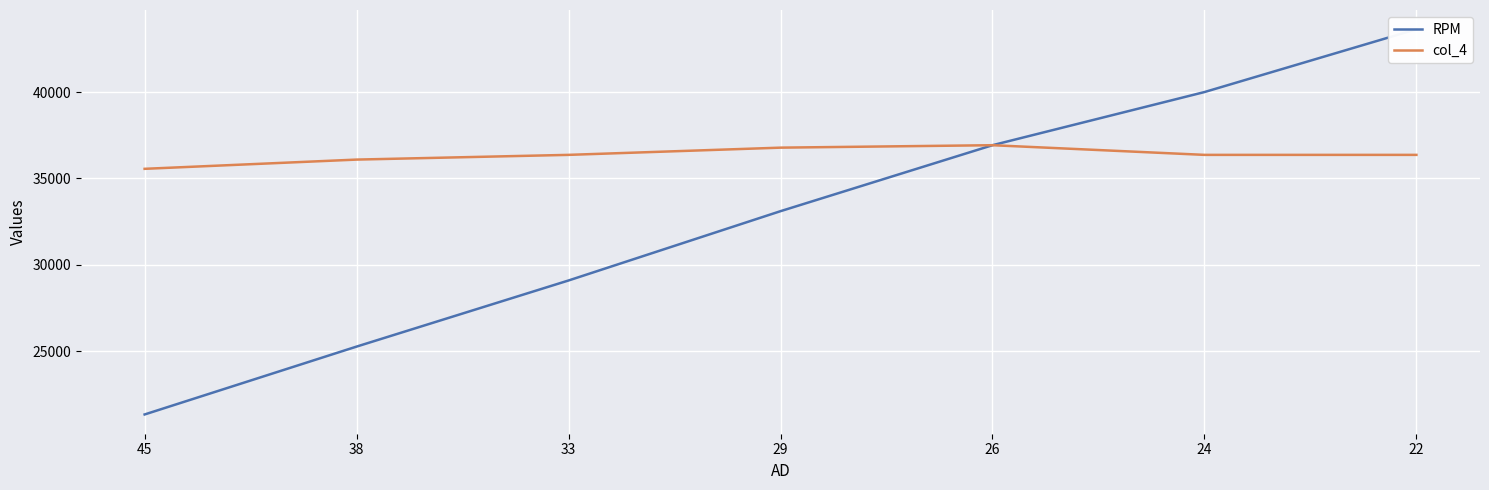

At which label does RPM reach its peak?

22